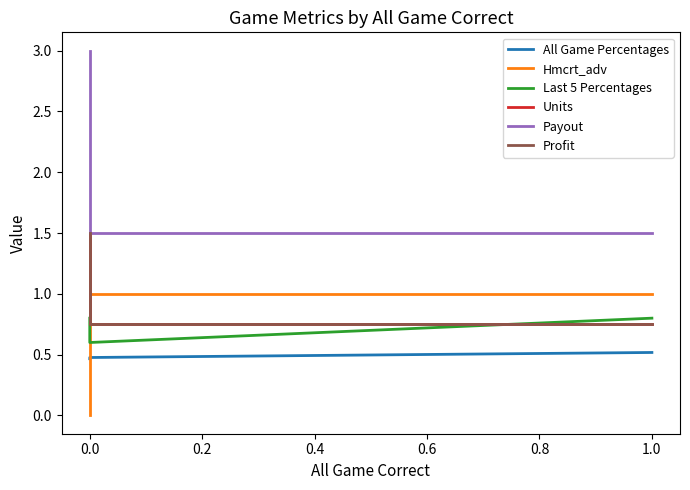

How many lines are shown in the chart?

6